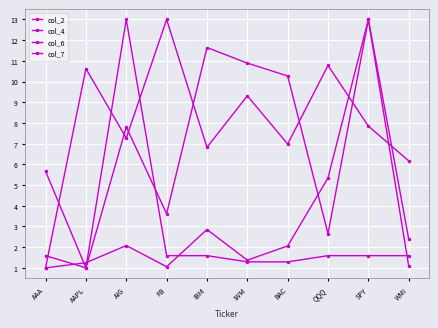

What is the label of the 1st point from the left?

AAA